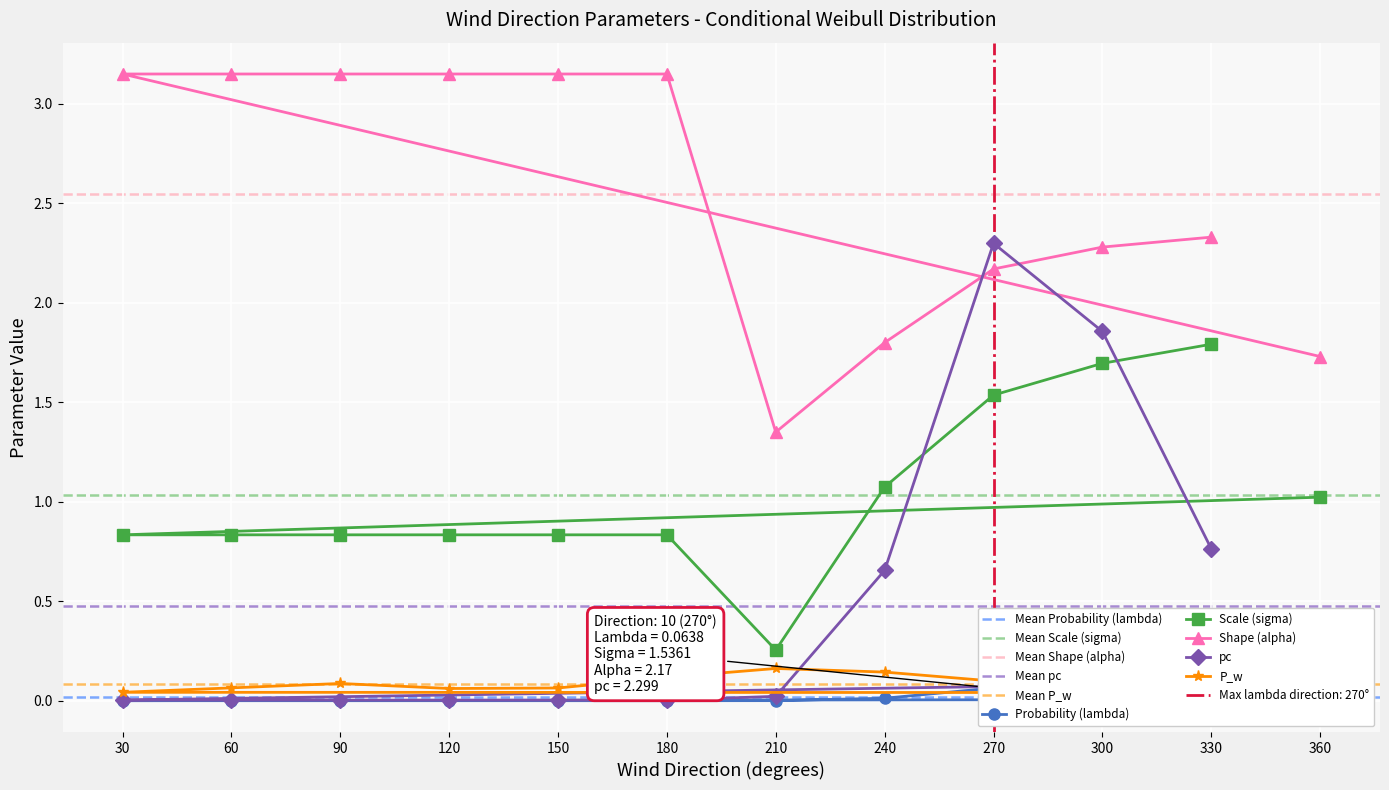

What are all the series names shown in the legend?

Probability (lambda), Scale (sigma), Shape (alpha), pc, P_w